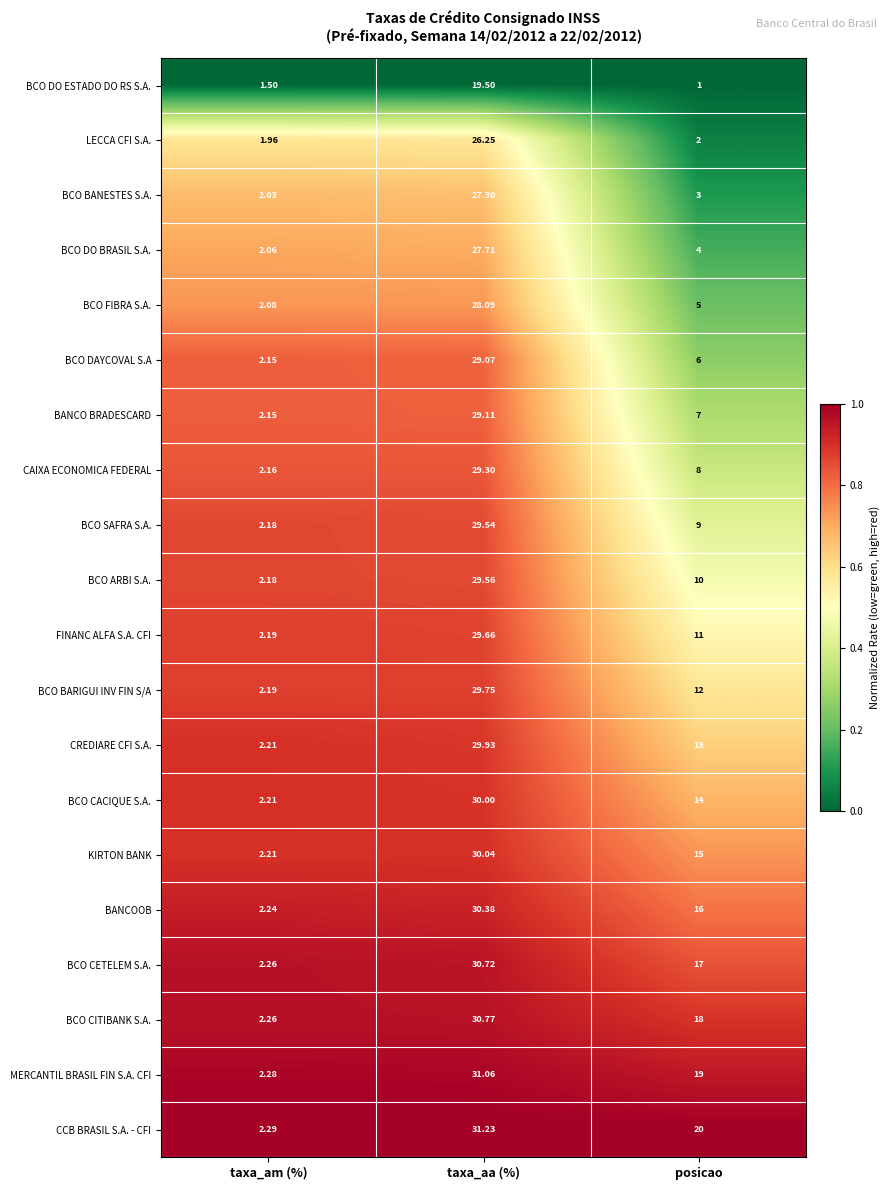

At which category is the sum across all series the highest?

taxa_aa (%)